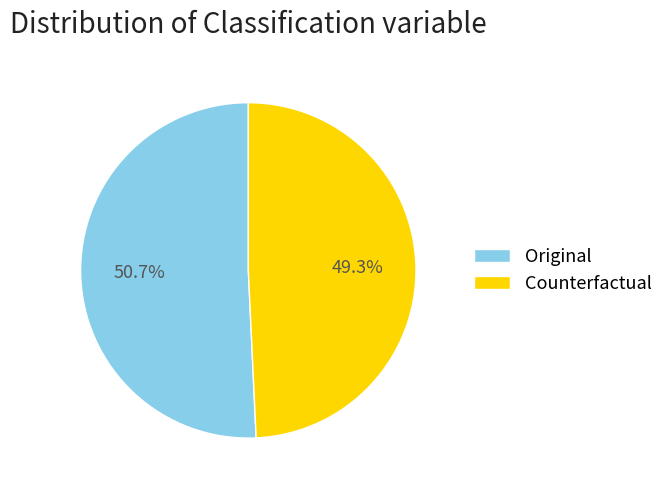

What is the ratio of the value at Counterfactual to the value at Original?

1.0